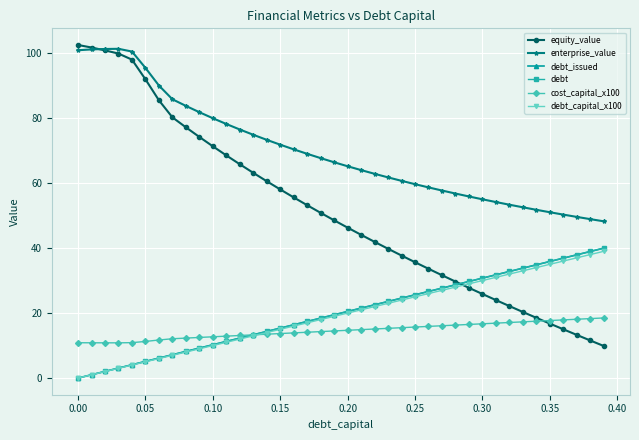

Does the chart have visible grid lines?

Yes